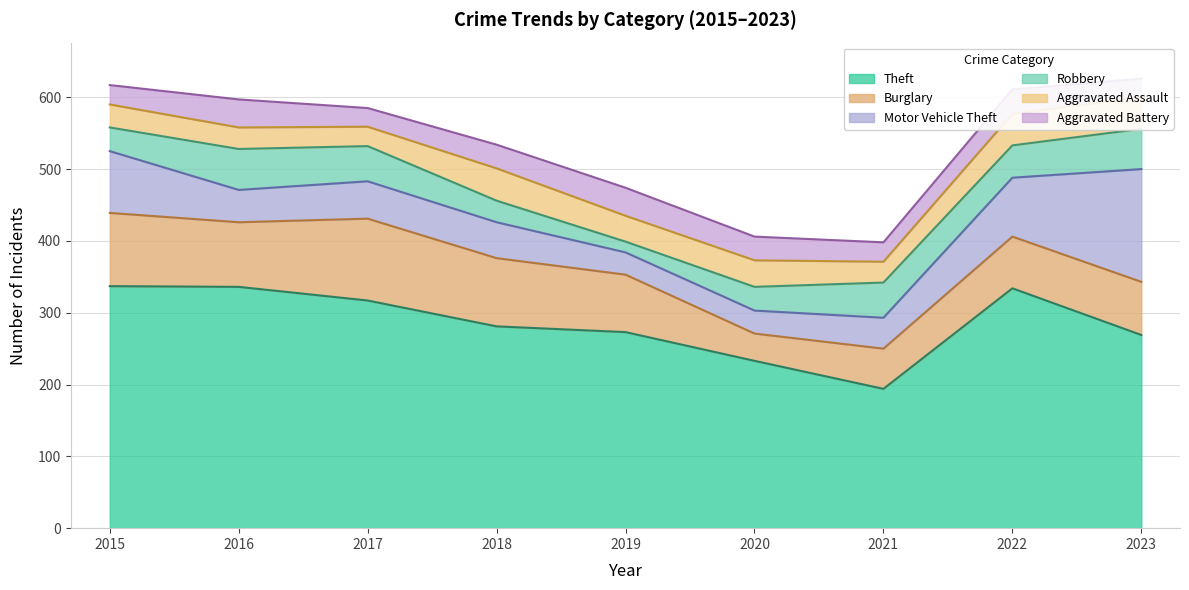

Is it true that Motor Vehicle Theft equals 157 at 2023?

True